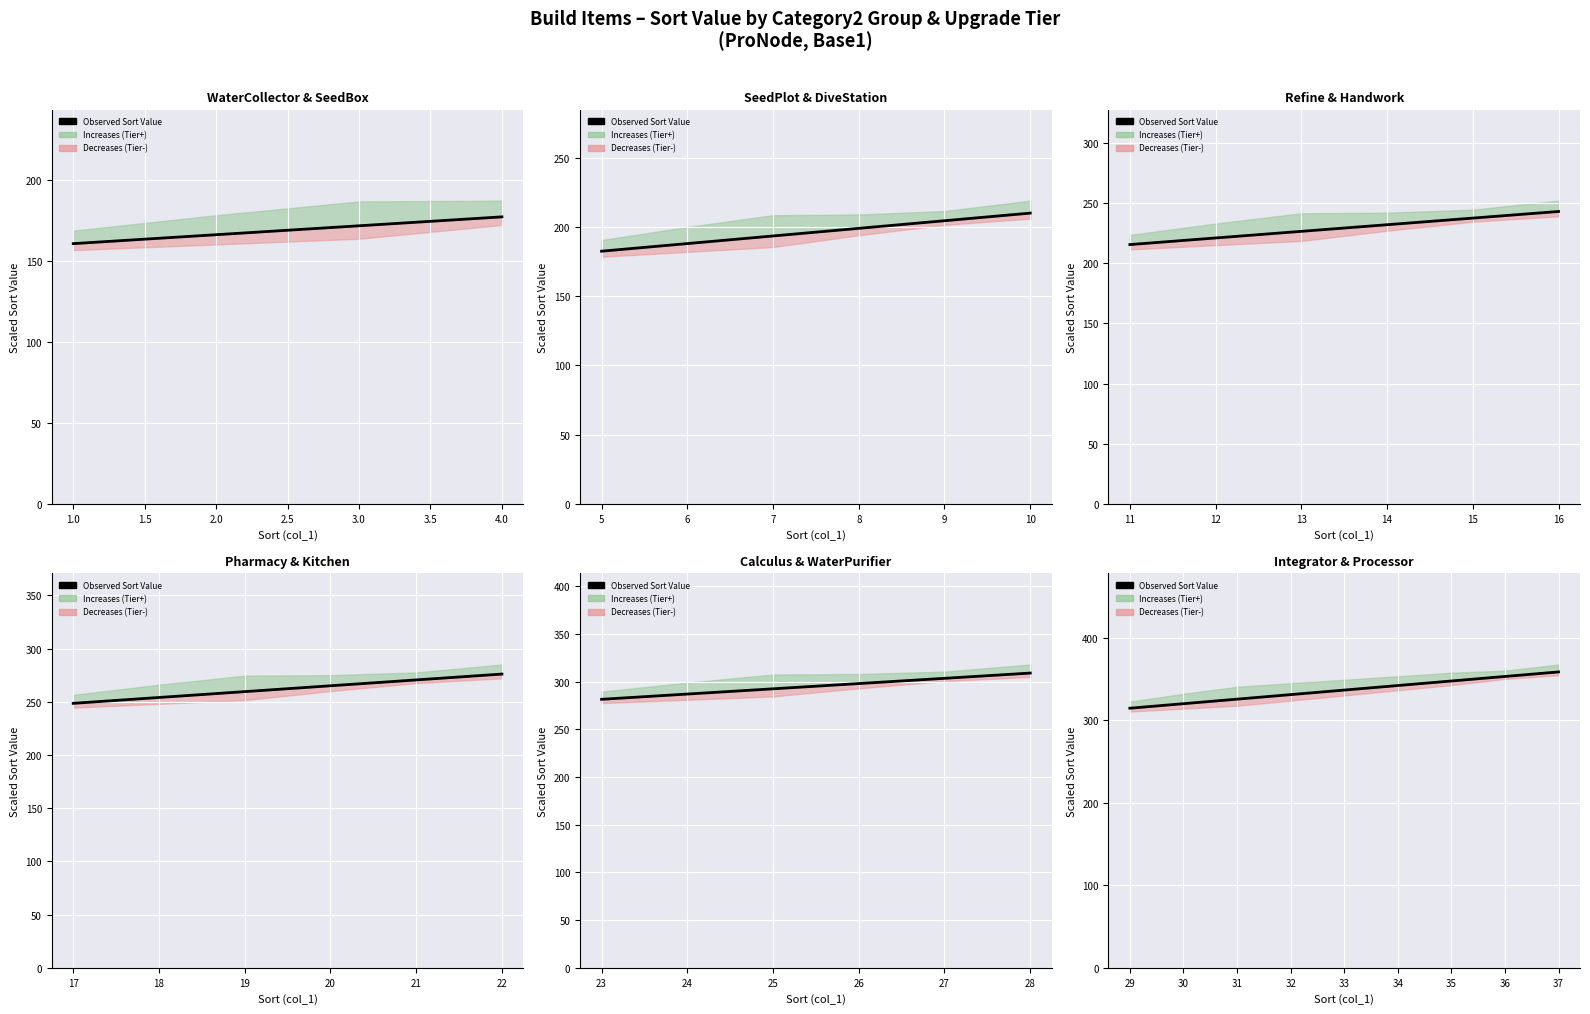

Count the number of values greater than 347.

3